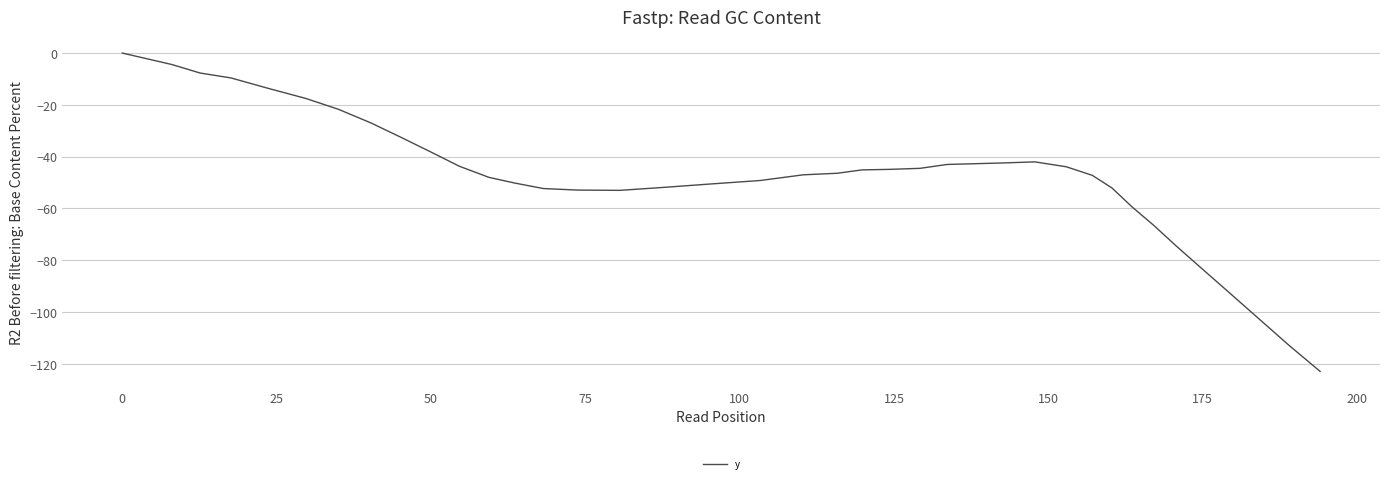

What is the difference between the maximum and minimum values?

122.9